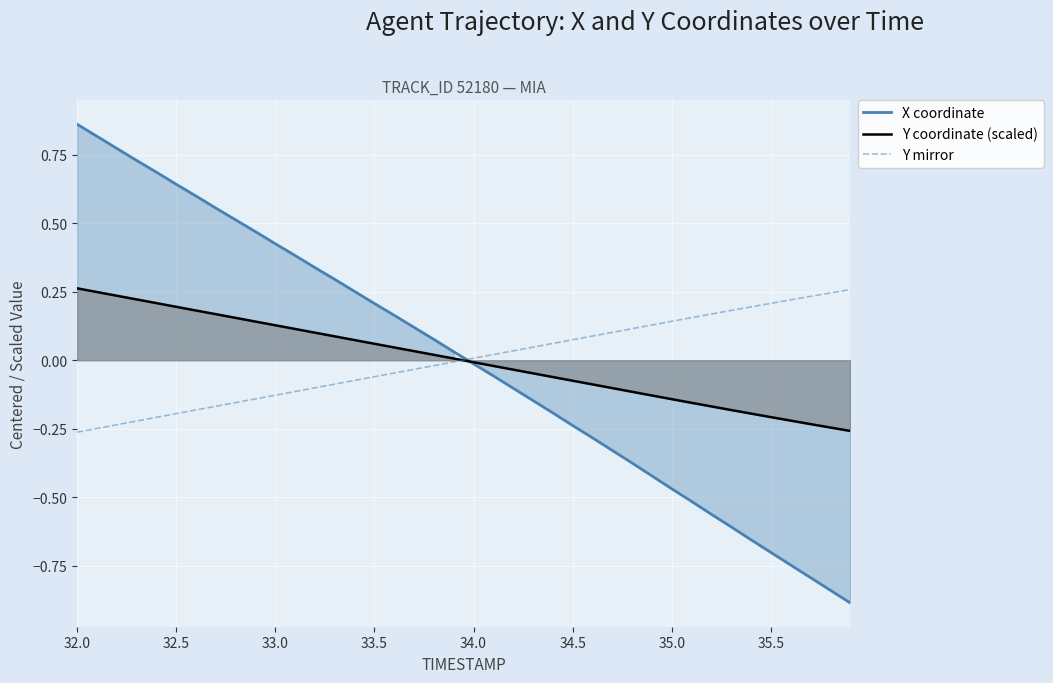

True or false: X coordinate has a value of 0.6 at 32.0.

False